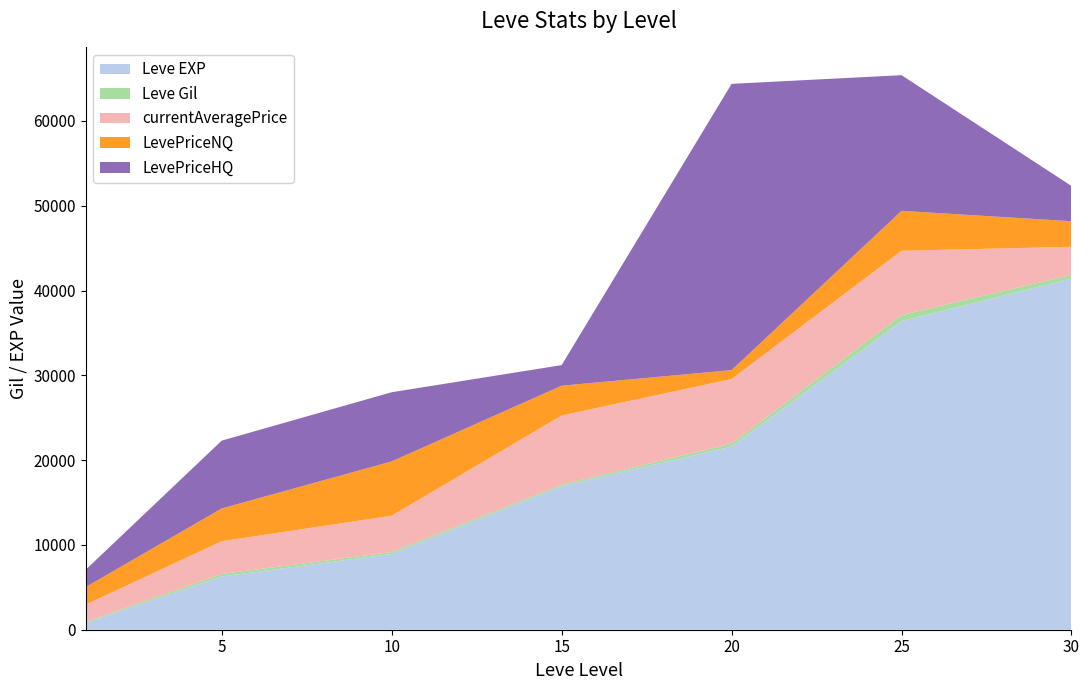

What is the maximum value for Leve EXP?

41410